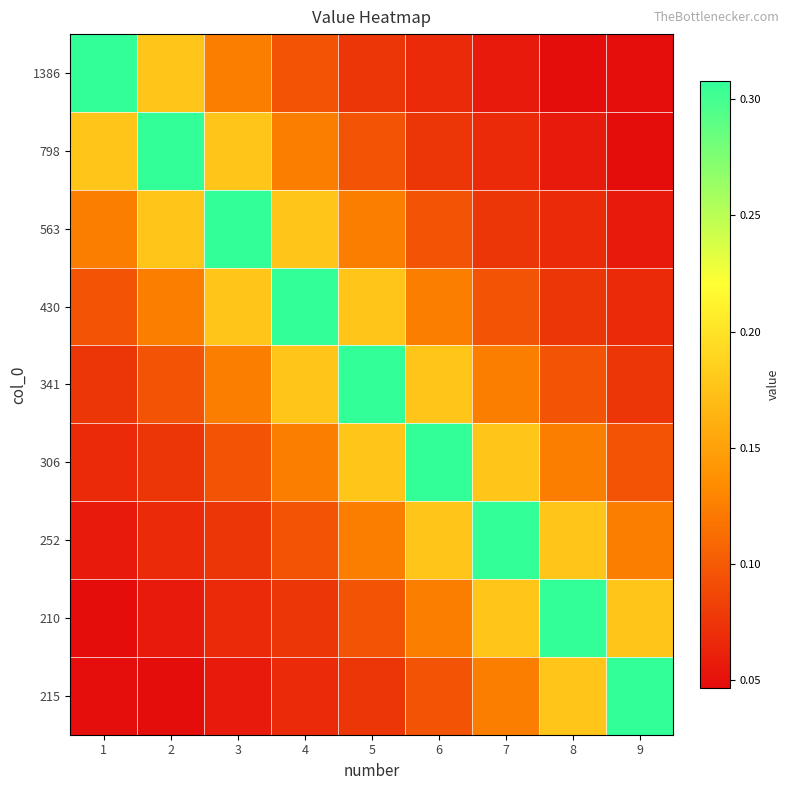

Reading left to right, what are all the values shown in this chart?

1386: 1=0.3	2=0.2	3=0.1	4=0.1	5=0.1	6=0.1	7=0.1	8=0.0	9=0.0
798: 1=0.2	2=0.3	3=0.2	4=0.1	5=0.1	6=0.1	7=0.1	8=0.1	9=0.0
563: 1=0.1	2=0.2	3=0.3	4=0.2	5=0.1	6=0.1	7=0.1	8=0.1	9=0.1
430: 1=0.1	2=0.1	3=0.2	4=0.3	5=0.2	6=0.1	7=0.1	8=0.1	9=0.1
341: 1=0.1	2=0.1	3=0.1	4=0.2	5=0.3	6=0.2	7=0.1	8=0.1	9=0.1
306: 1=0.1	2=0.1	3=0.1	4=0.1	5=0.2	6=0.3	7=0.2	8=0.1	9=0.1
252: 1=0.1	2=0.1	3=0.1	4=0.1	5=0.1	6=0.2	7=0.3	8=0.2	9=0.1
210: 1=0.0	2=0.1	3=0.1	4=0.1	5=0.1	6=0.1	7=0.2	8=0.3	9=0.2
215: 1=0.0	2=0.0	3=0.1	4=0.1	5=0.1	6=0.1	7=0.1	8=0.2	9=0.3